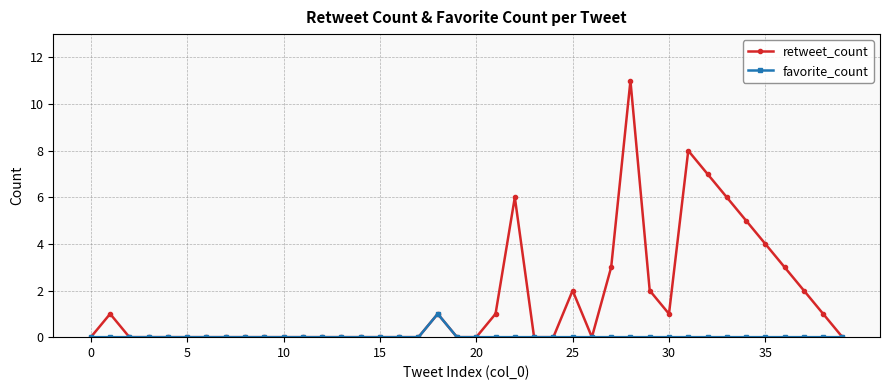

True or false: retweet_count has more than 2 points higher than both neighbors.

True